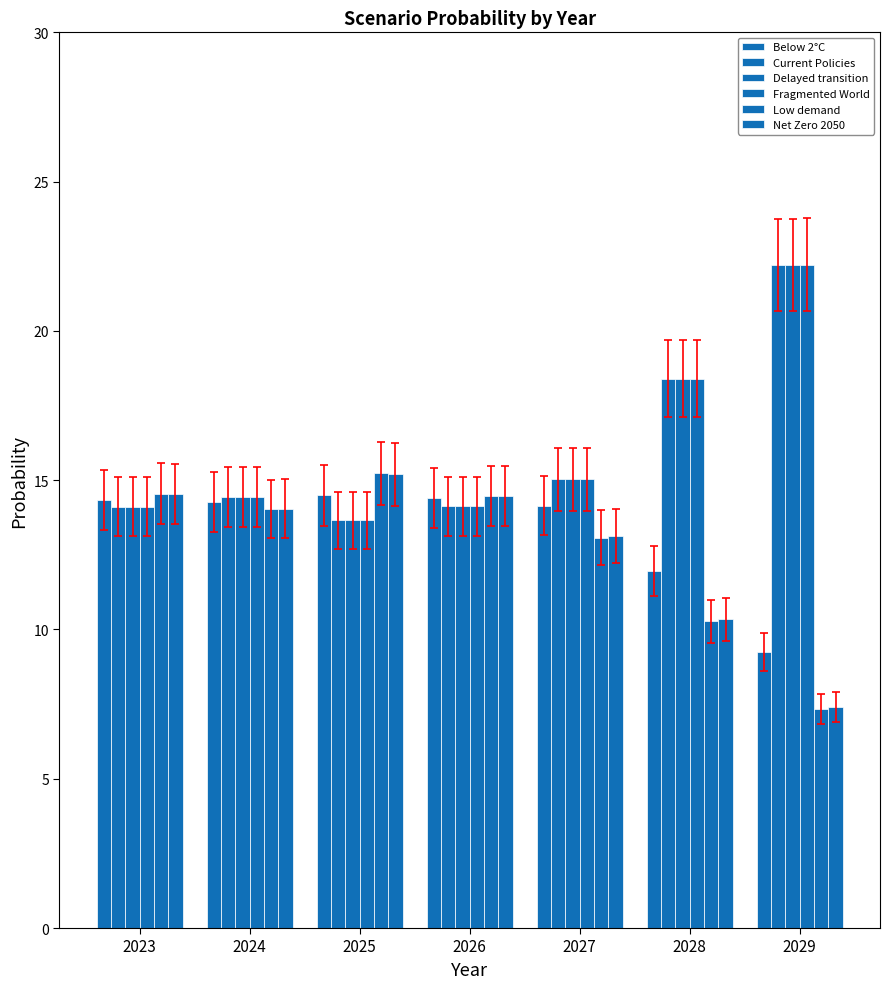

How many data points in Net Zero 2050 are above 14?

4